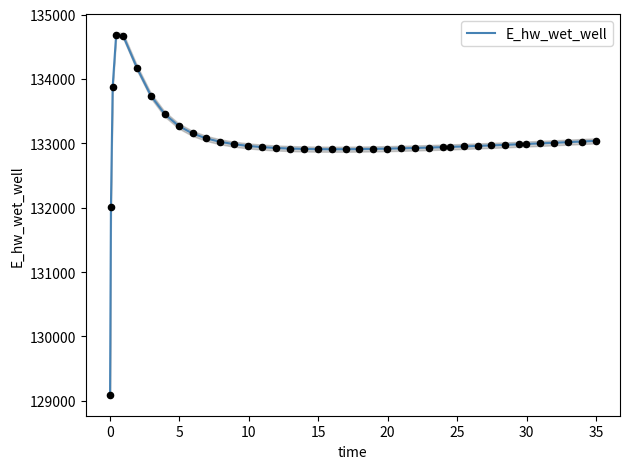

What is the lowest value of the E_hw_wet_well series?

129092.0